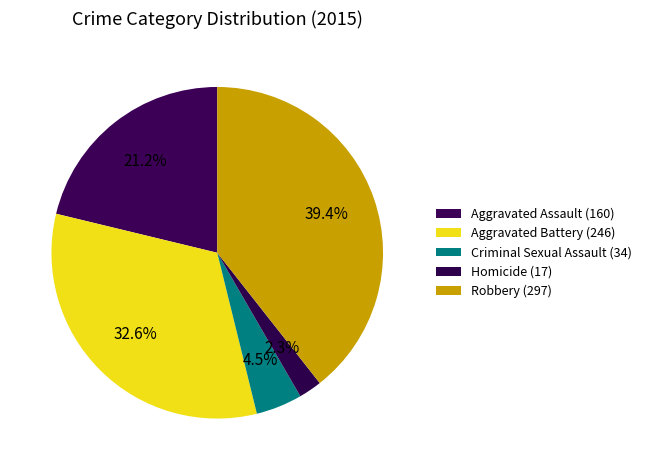

Rank the categories by value from highest to lowest.

Robbery, Aggravated Battery, Aggravated Assault, Criminal Sexual Assault, Homicide